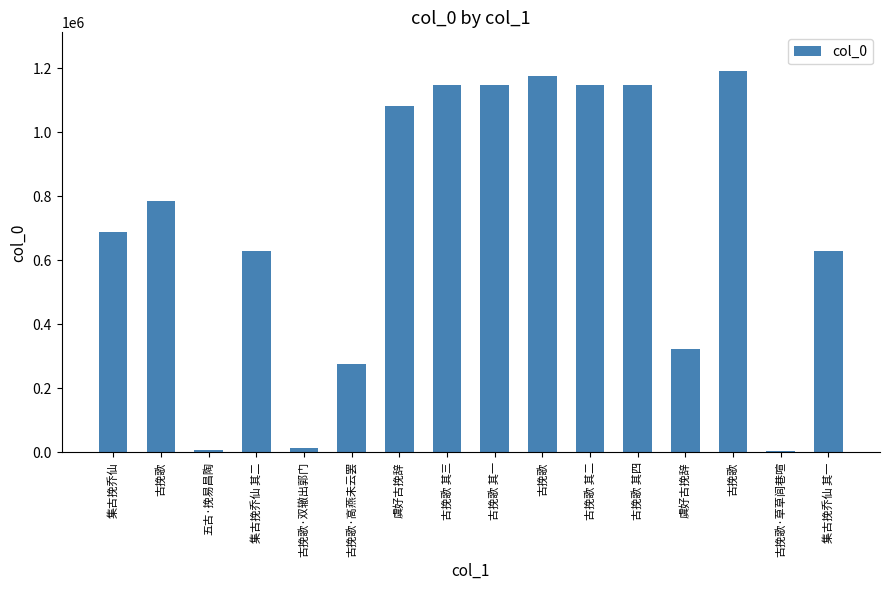

Reading left to right, what are all the values shown in this chart?

集古挽乔仙=689674	古挽歌=787225	五古·挽易昌陶=6583	集古挽乔仙 其二=629668	古挽歌·双辙出郭门=13057	古挽歌·高燕未云罢=276290	虞好古挽辞=1083933	古挽歌 其三=1147849	古挽歌 其一=1147847	古挽歌=1177854	古挽歌 其二=1147848	古挽歌 其四=1147850	虞好古挽辞=324814	古挽歌=1193468	古挽歌·草草闾巷喧=4421	集古挽乔仙 其一=629667